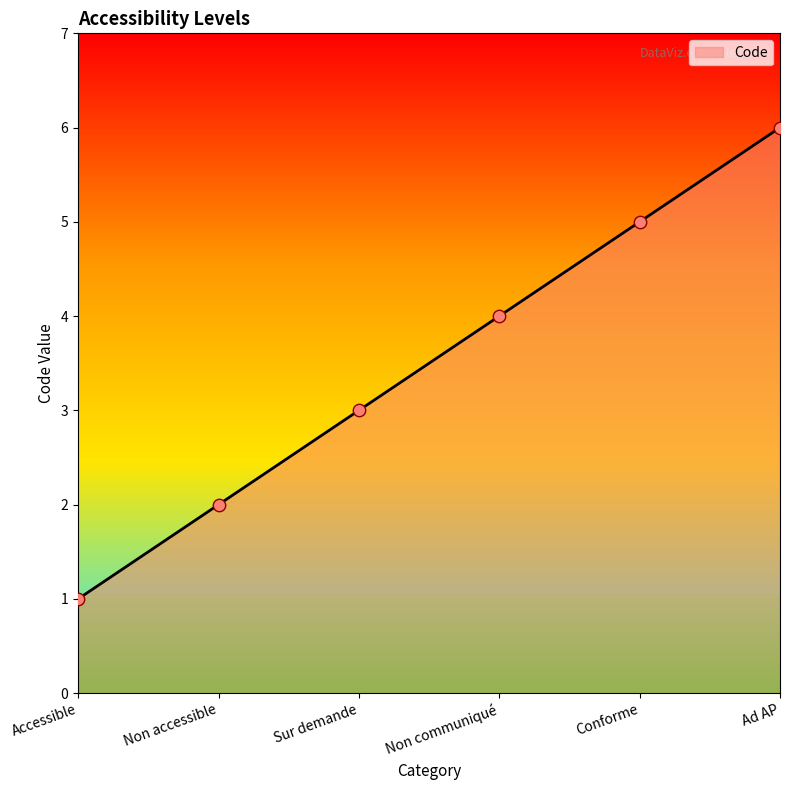

What is the ratio of the value at Accessible to the value at Conforme?

0.2